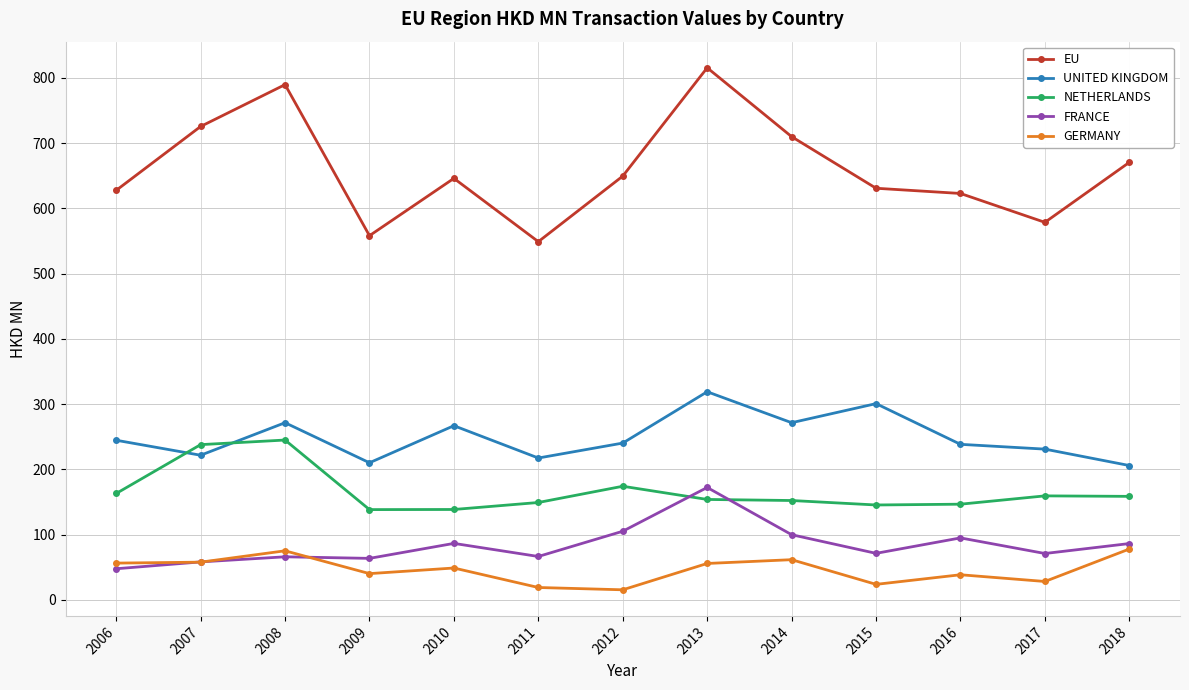

True or false: UNITED KINGDOM and FRANCE cross at least once.

False